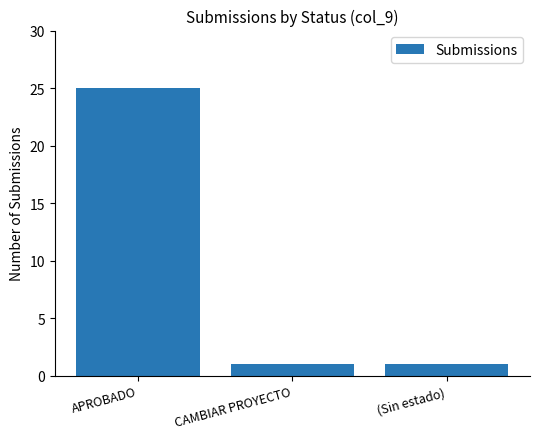

What is the label of the 1st bar from the left?

APROBADO